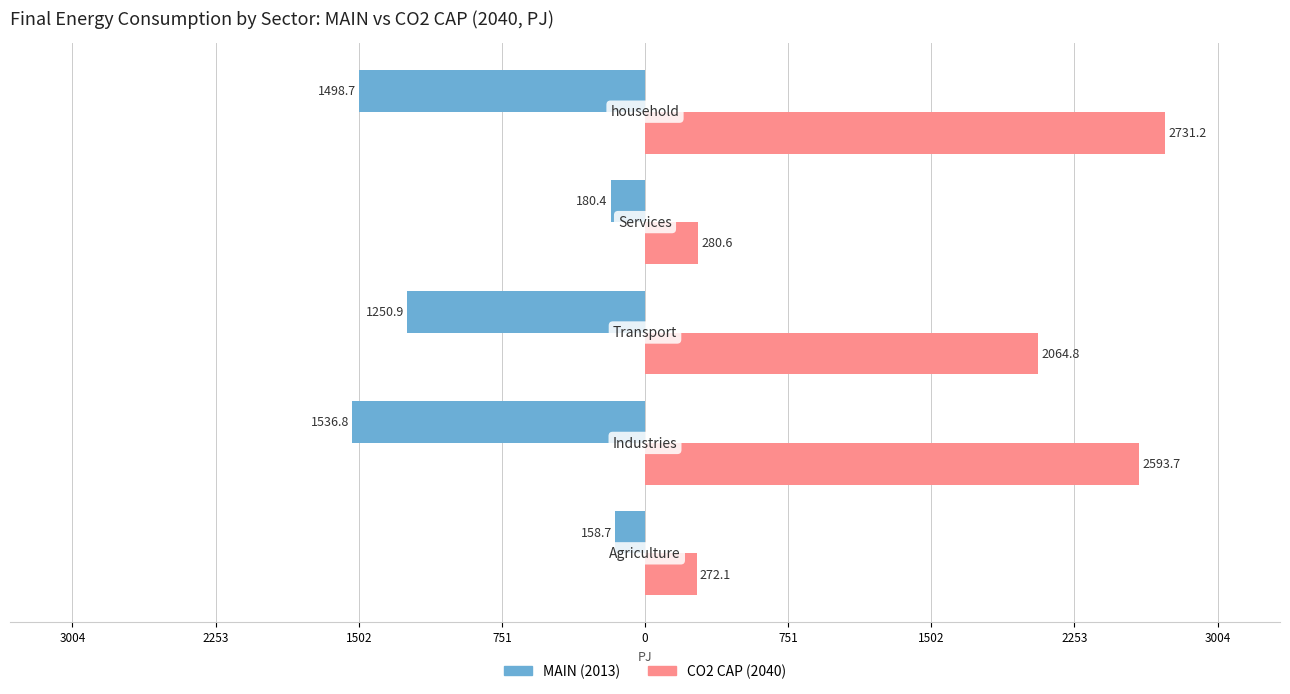

How many bars are there in each group?

2